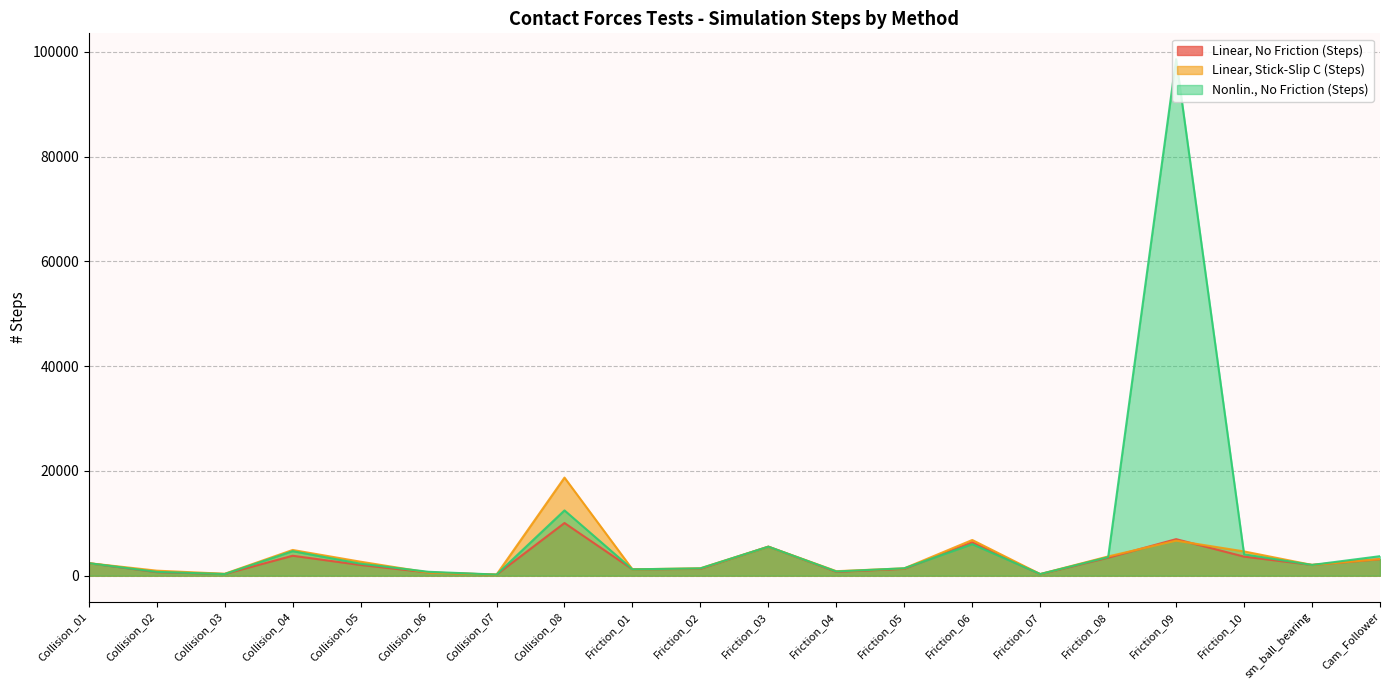

At Friction_02, list the series in order from largest to smallest.

Linear, Stick-Slip C (Steps), Nonlin., No Friction (Steps), Linear, No Friction (Steps)